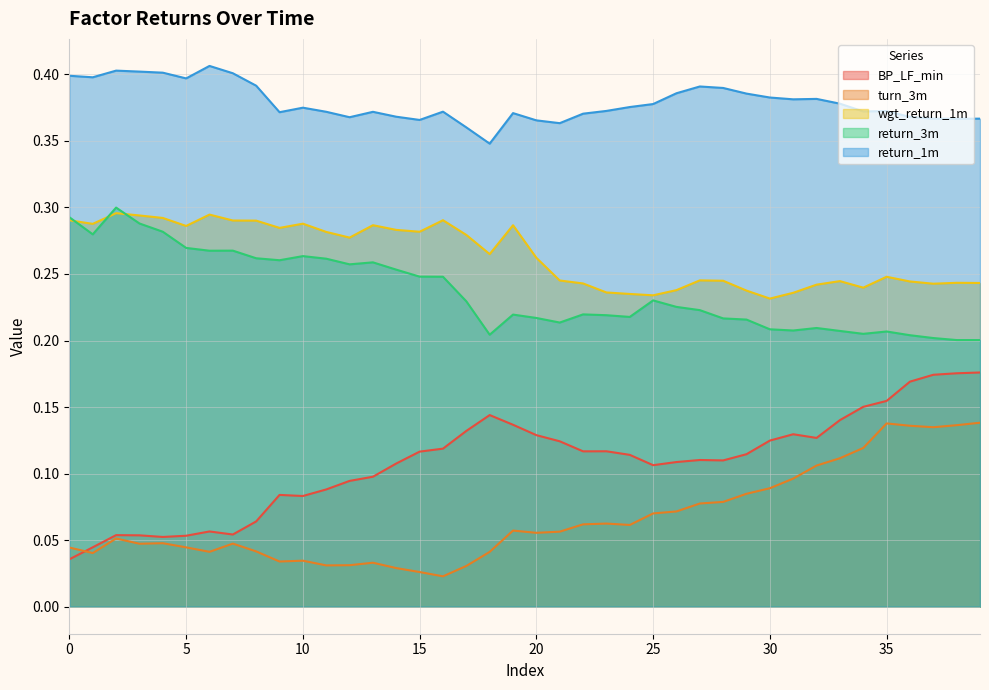

True or false: return_1m and BP_LF_min intersect in this chart.

False